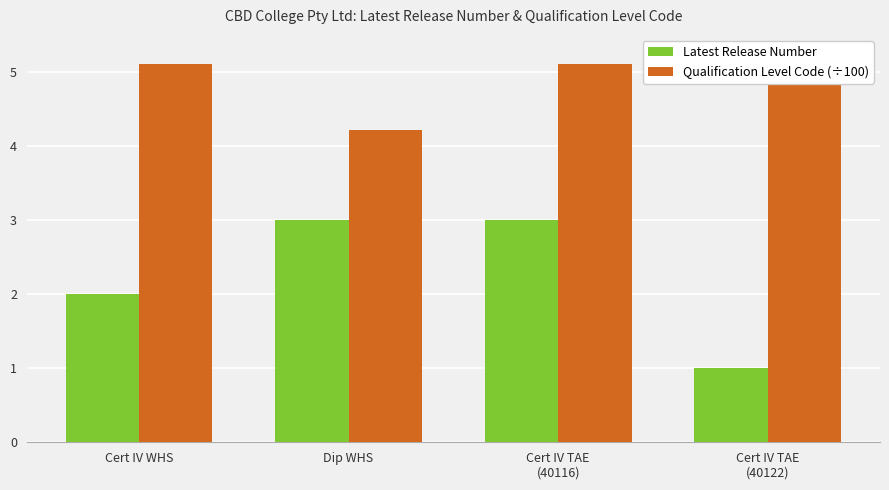

What is the total value across all series at Dip WHS?

7.2